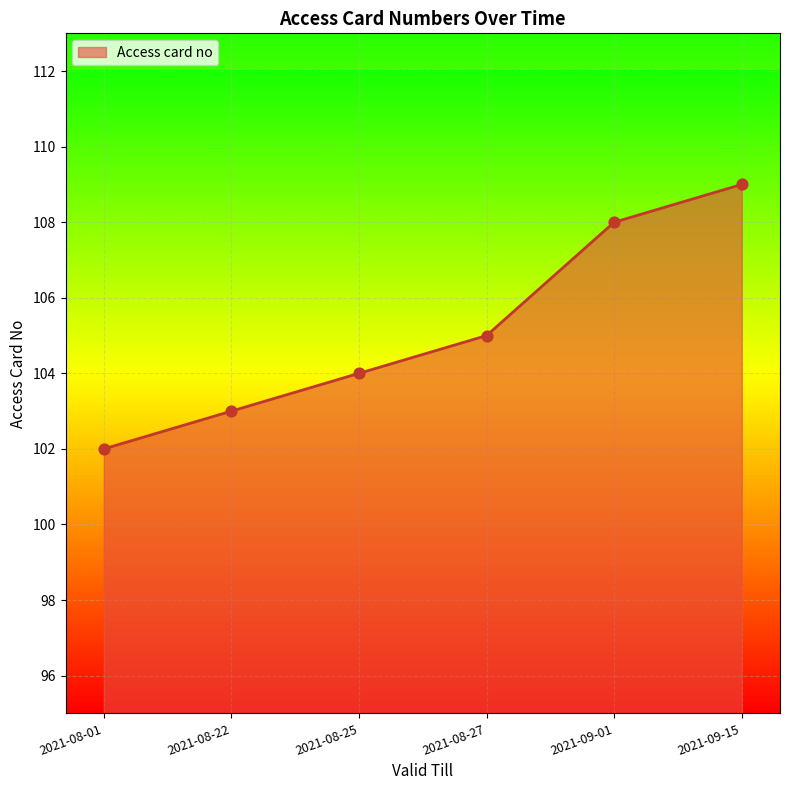

What is the change in value from 2021-08-22 to 2021-09-15?

+6